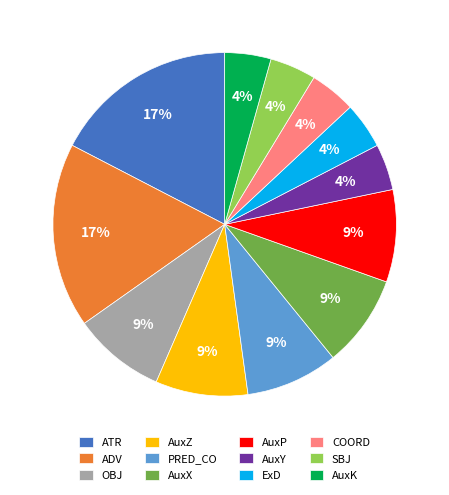

To the nearest percent, what portion does AuxZ represent?

9%